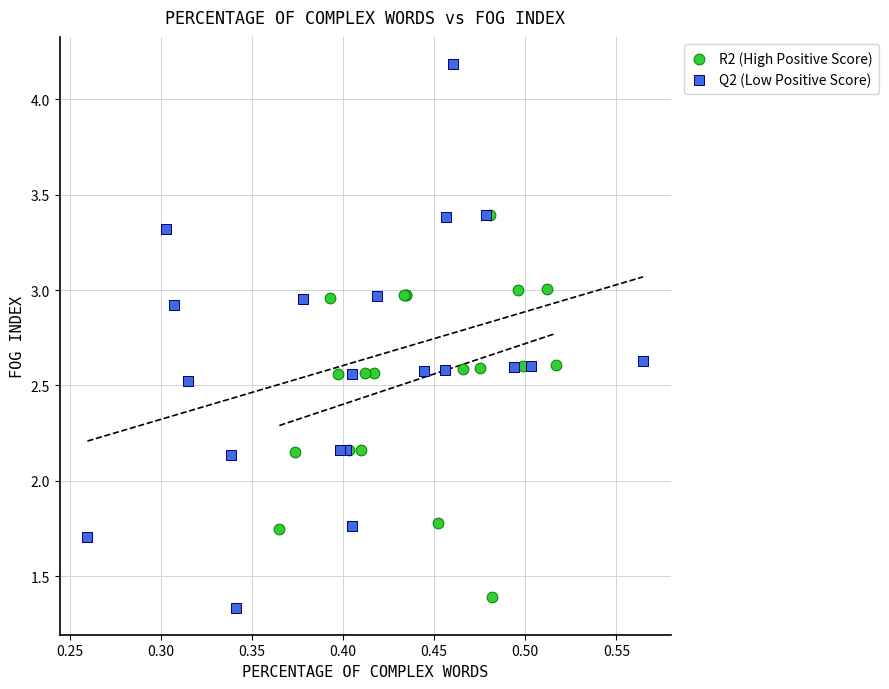

Which series has the widest spread of Y values?

Q2 (Low Positive Score)